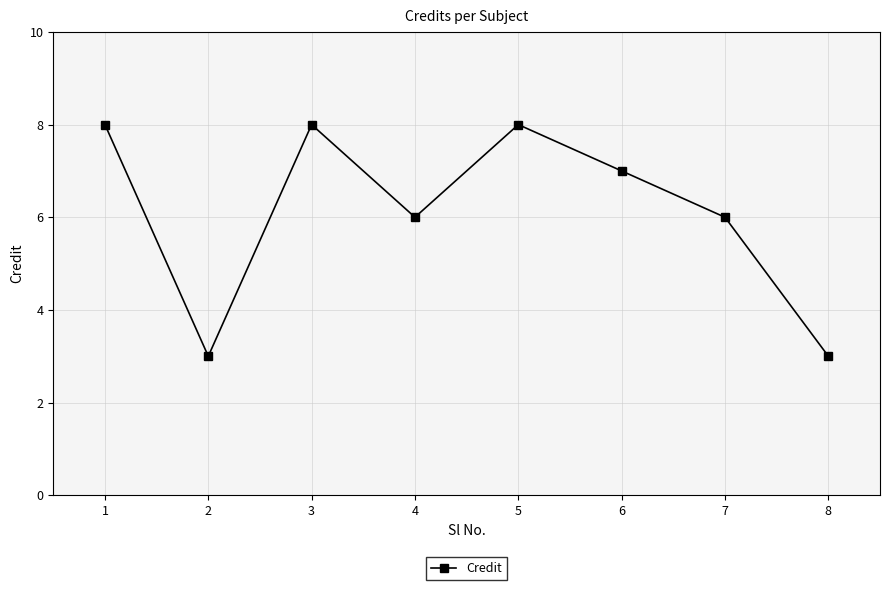

Where is the first local maximum?

3